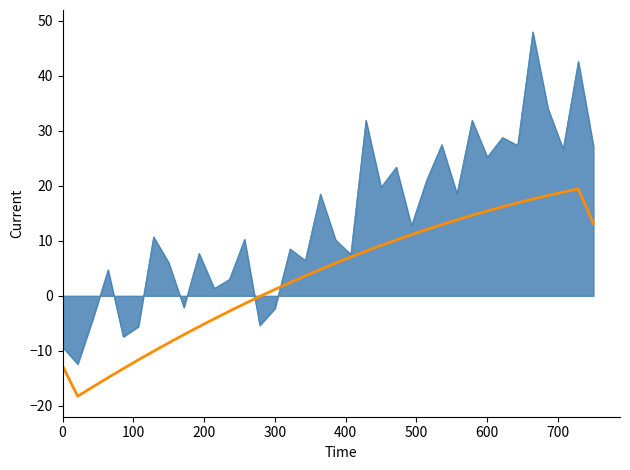

What is the greatest value displayed?

48.0